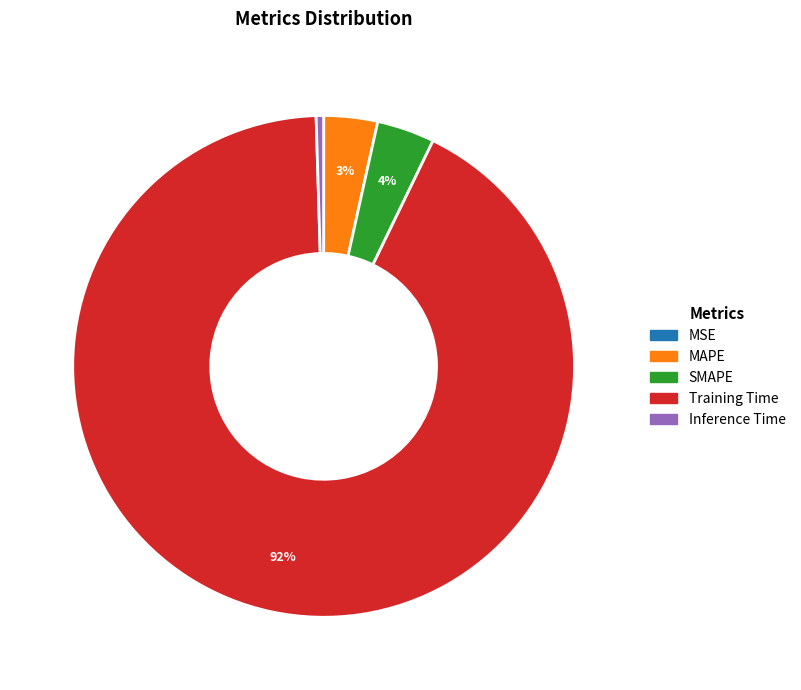

Is the sum of SMAPE and MAPE greater than half?

No